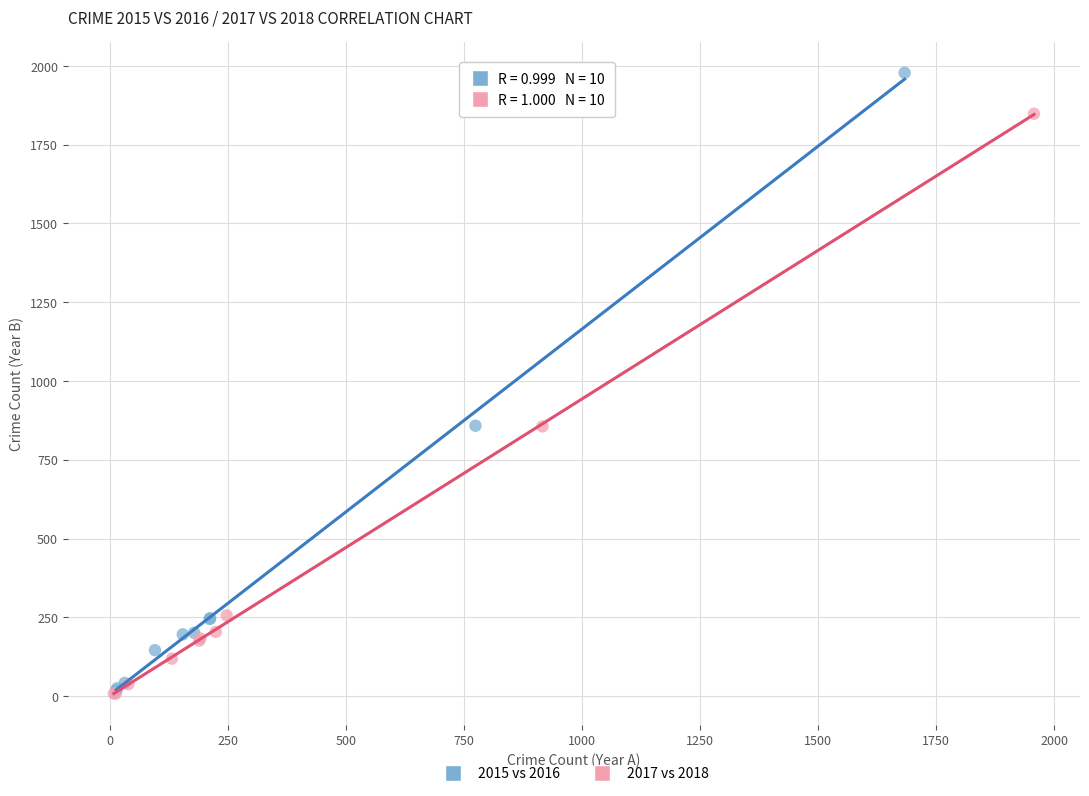

Which series reaches the maximum Y coordinate?

2015 vs 2016